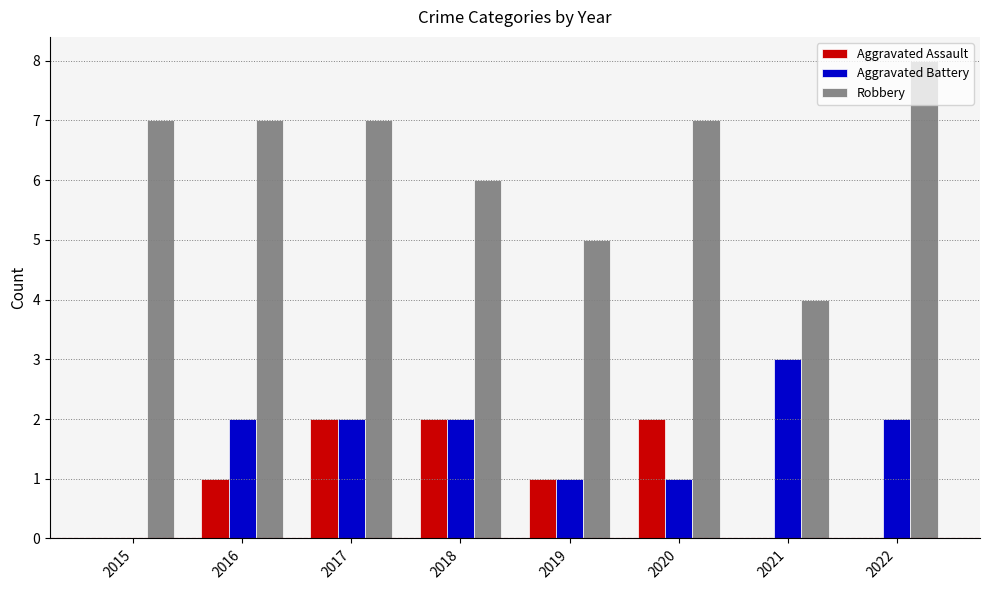

At which category is the sum across all series the highest?

2017